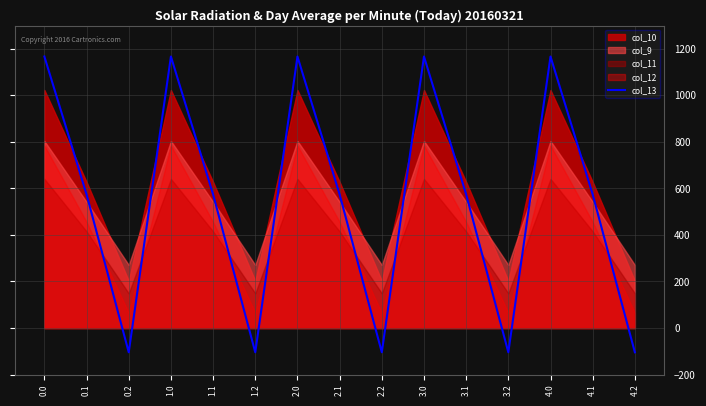

What is the label of the 2nd point from the right?

4.1